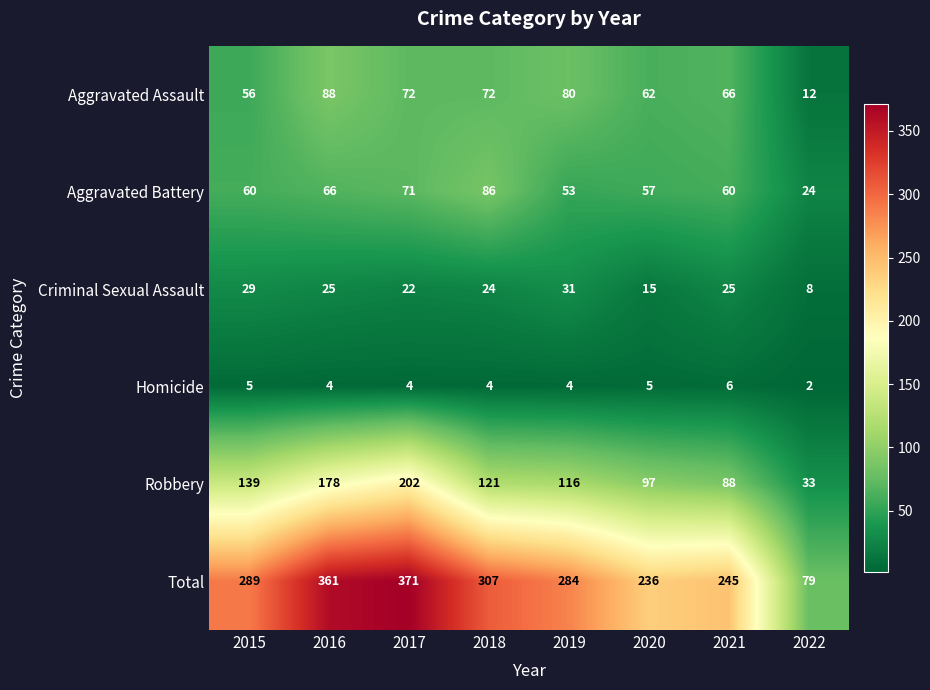

The Robbery series shows 187 at 2019. True or false?

False